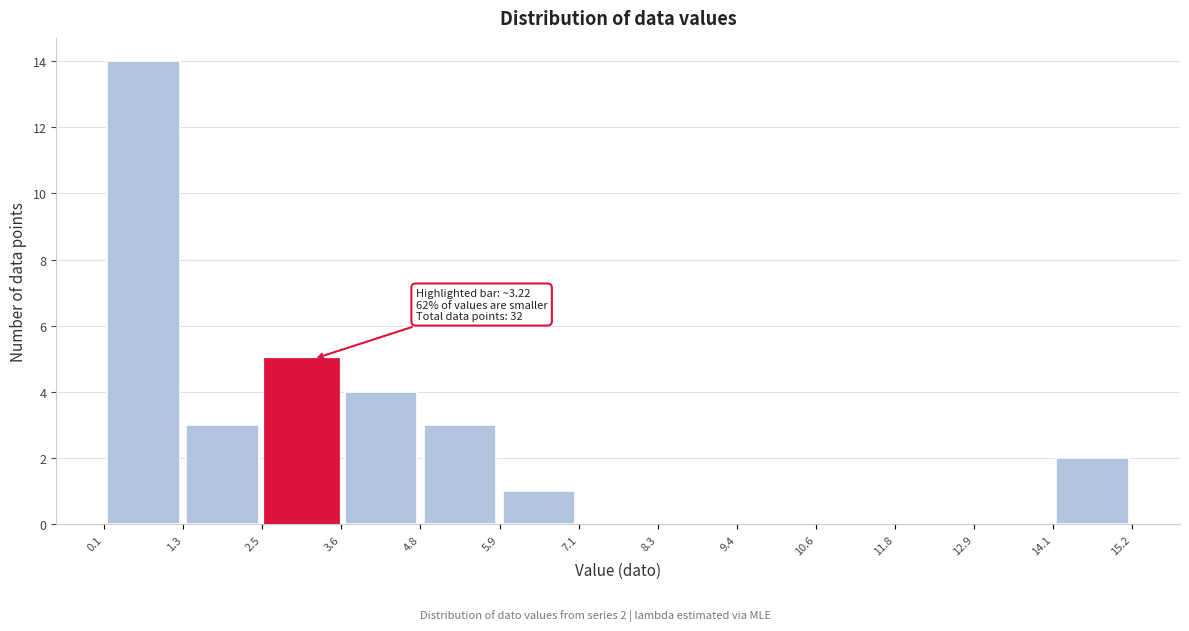

Which range on the x-axis has the tallest bar?

0.1 to 1.3